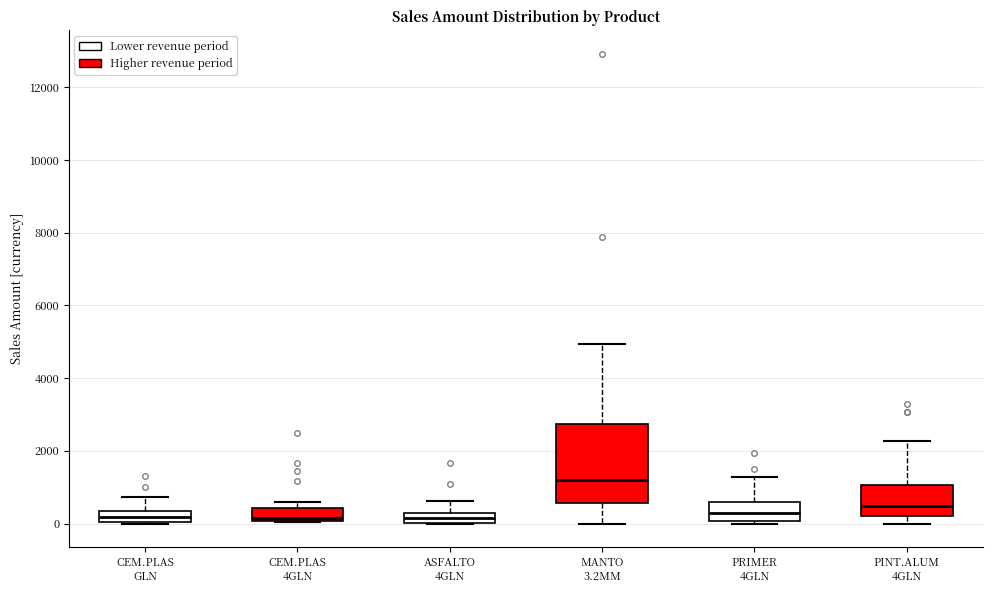

Comparing the boxes themselves (not the whiskers), which one is the tallest?

MANTO 3.2MM